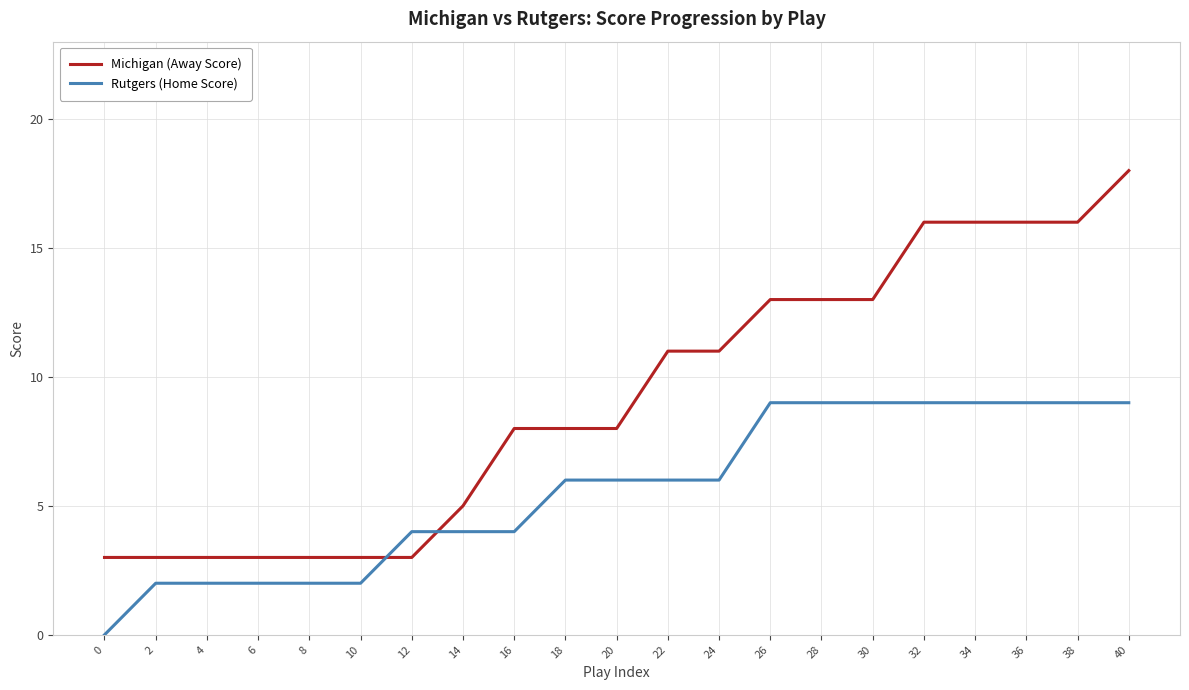

Which series changed the most between 0 and 32?

Michigan (Away Score)